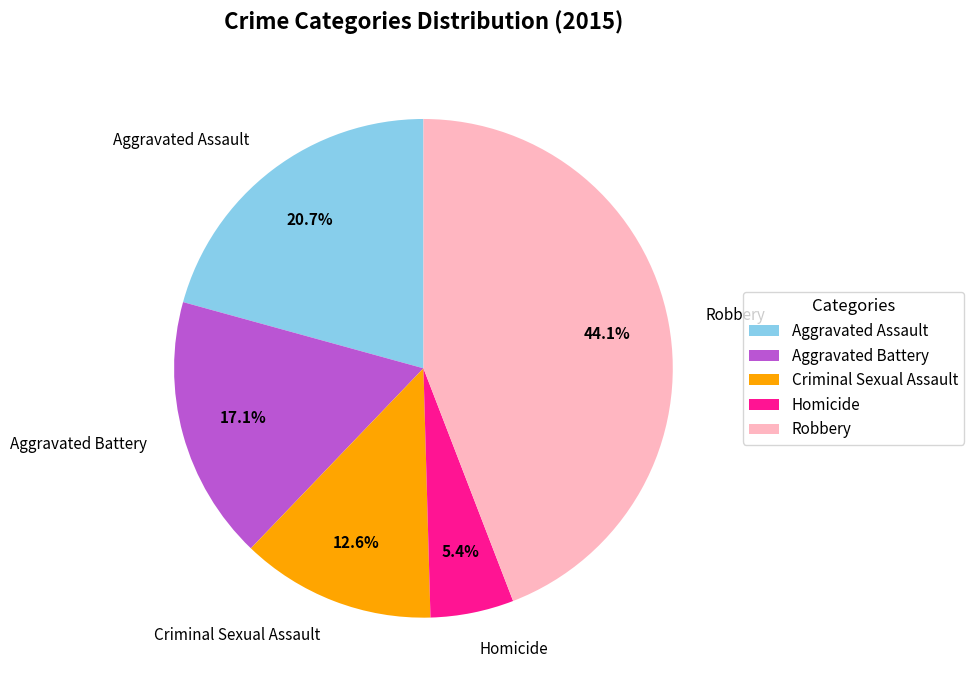

Which category has the biggest portion of the pie?

Robbery